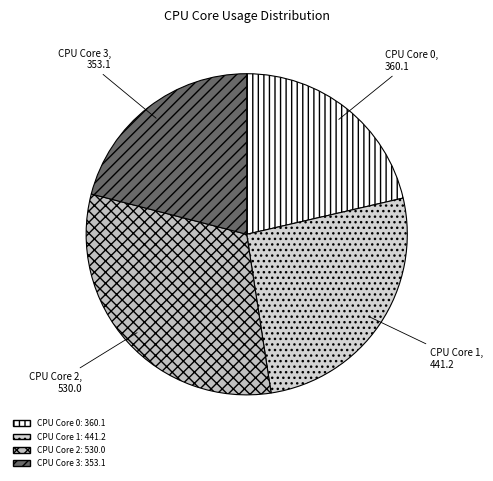

How many slices are in this pie chart?

4